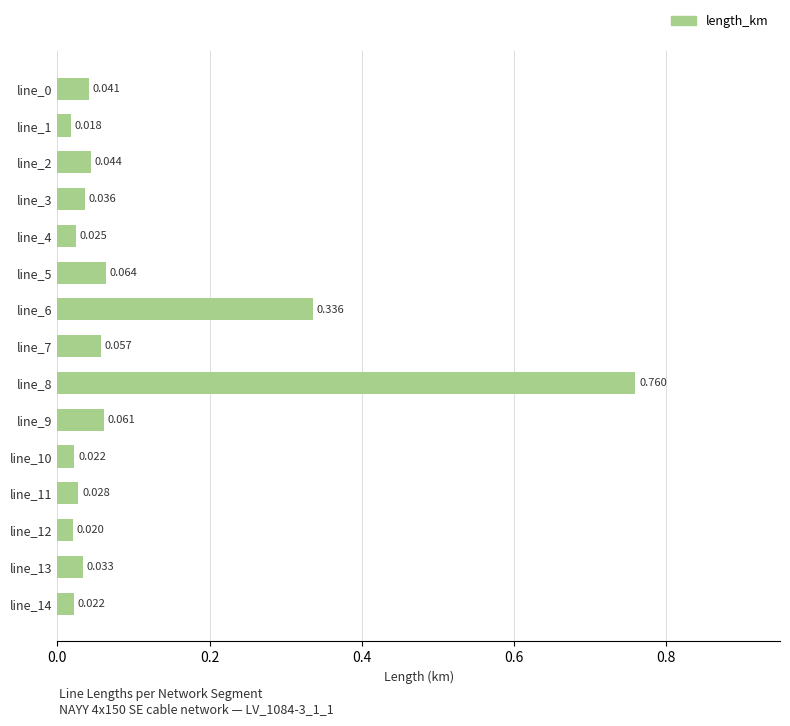

How many data points does each series have?

15